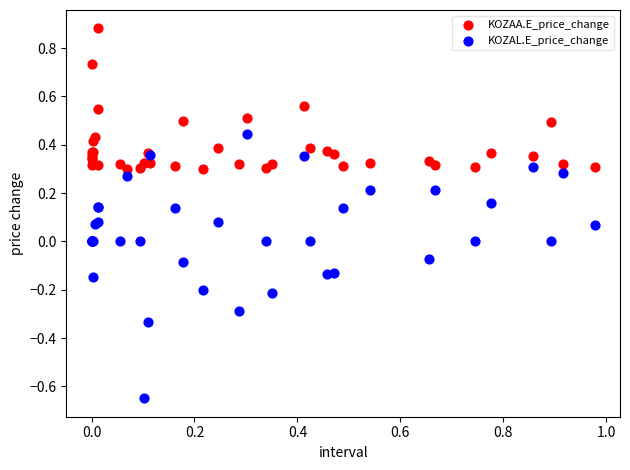

Which series contains the highest Y value?

KOZAA.E_price_change